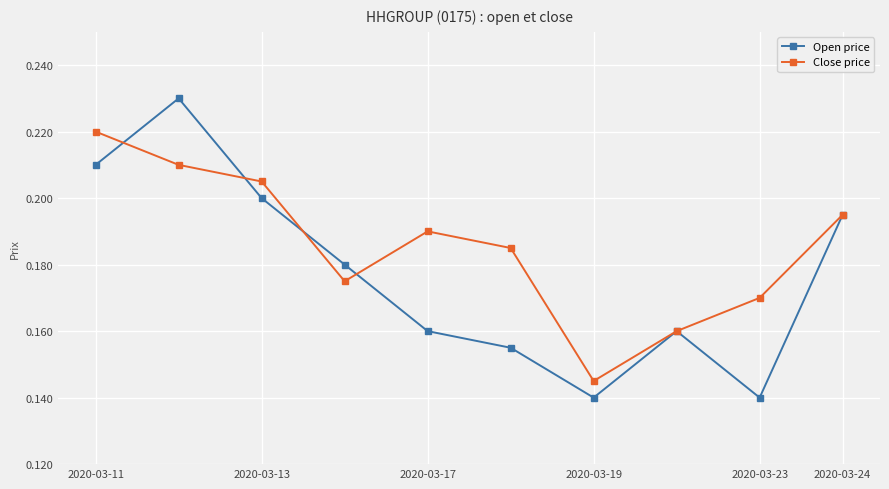

At how many categories does at least one series exceed 0?

10